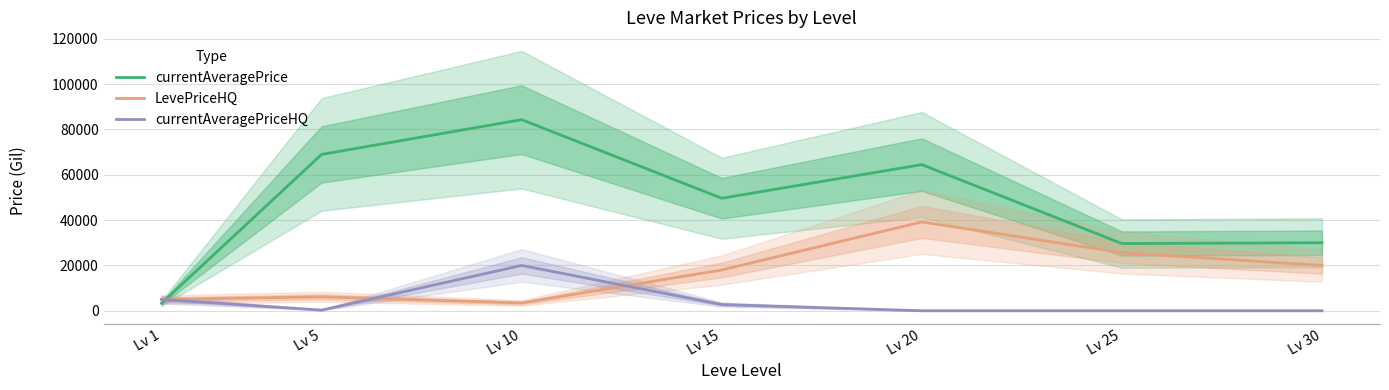

At how many categories does at least one series exceed 13308?

6